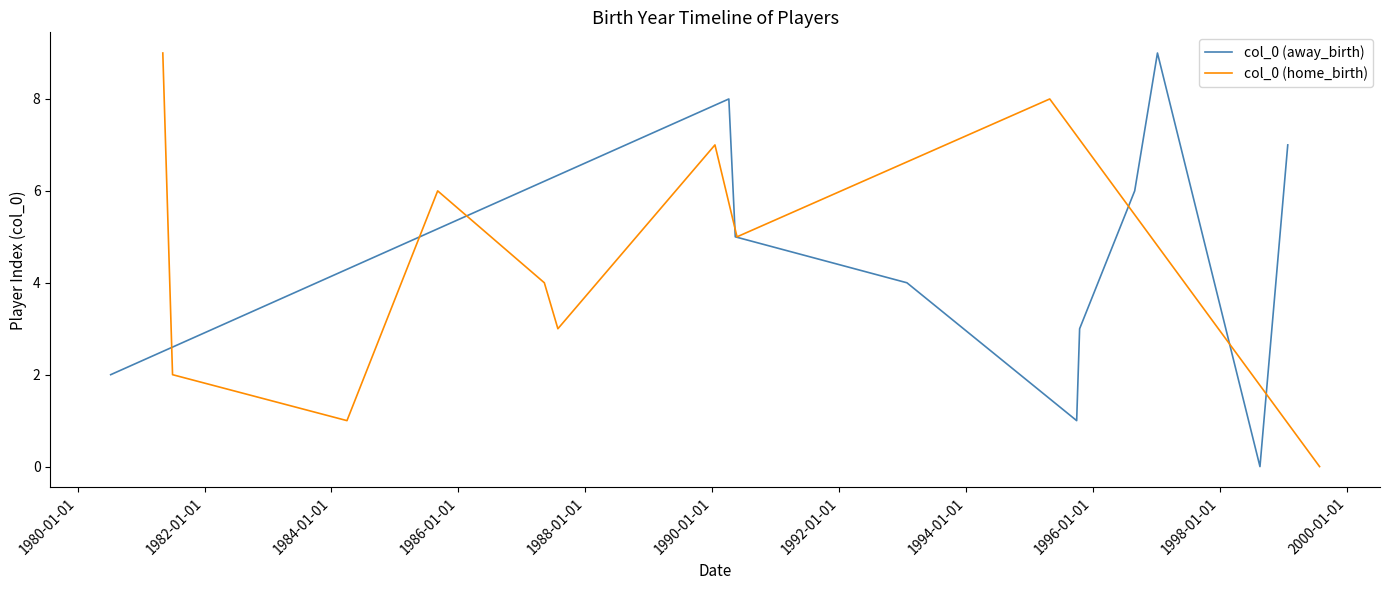

True or false: col_0 (away_birth) has a value of 2 at 1996-01-01.

False